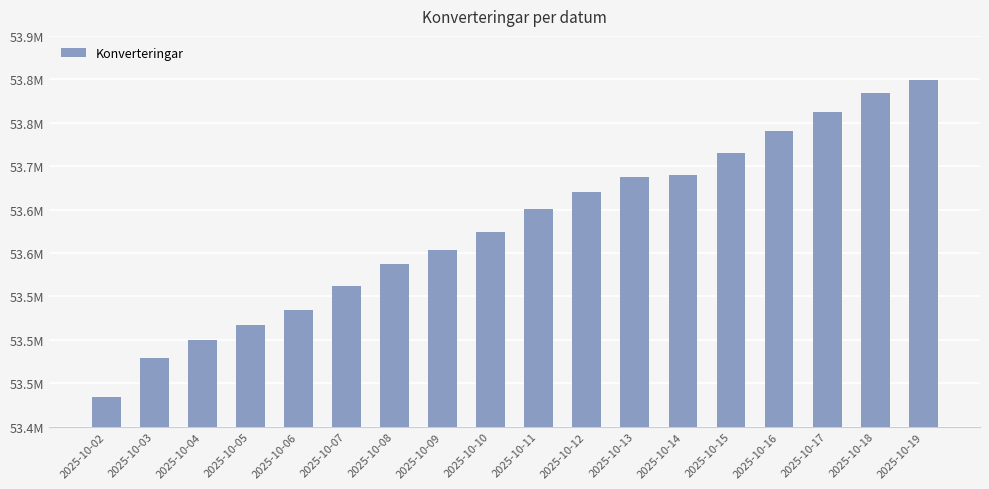

Are the bars horizontal?

No